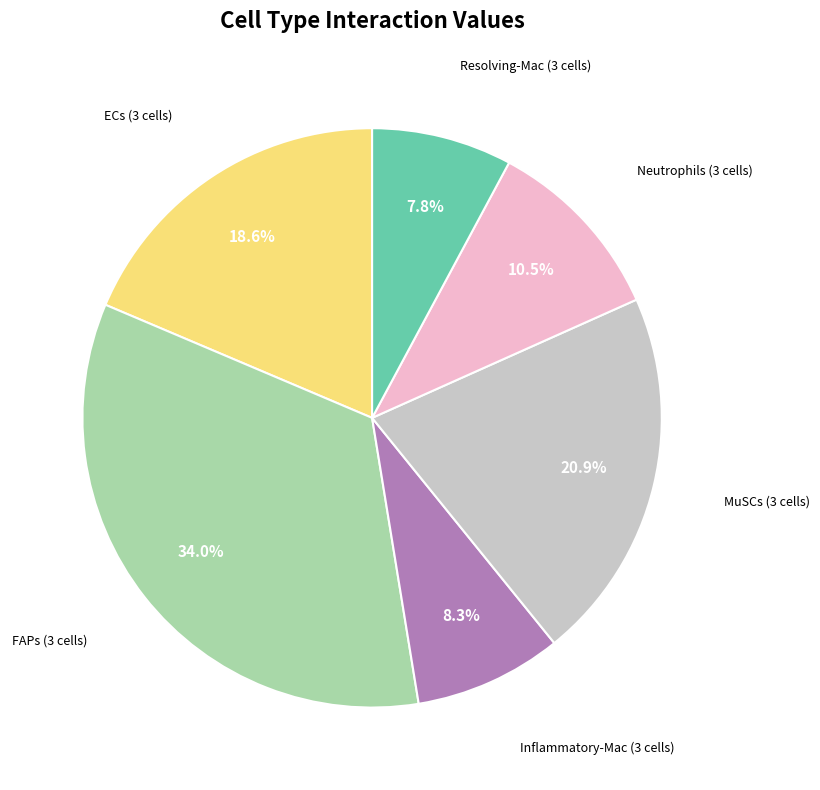

Is there any slice that represents more than half of the pie?

No